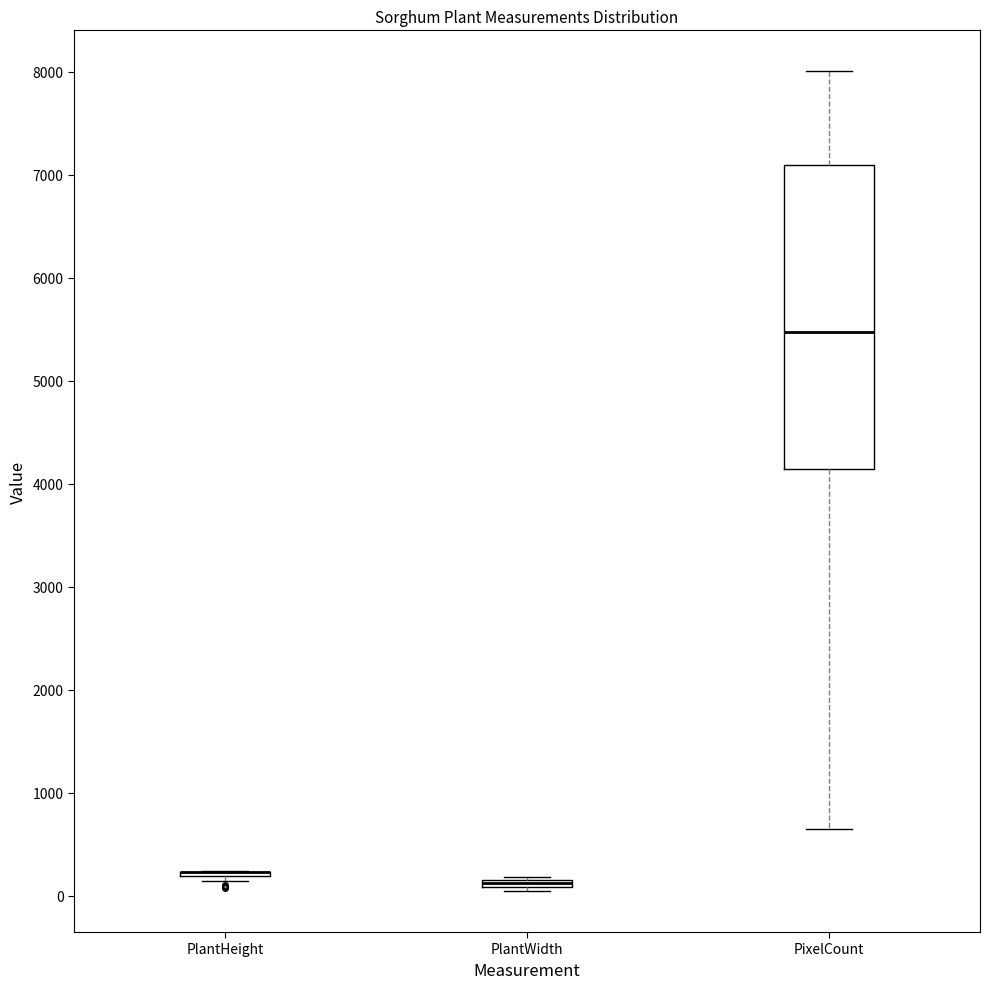

Where does the upper whisker of the box for PixelCount end on the y-axis? The values are not printed on the chart, so give them approximately, as read against the axis.

8000